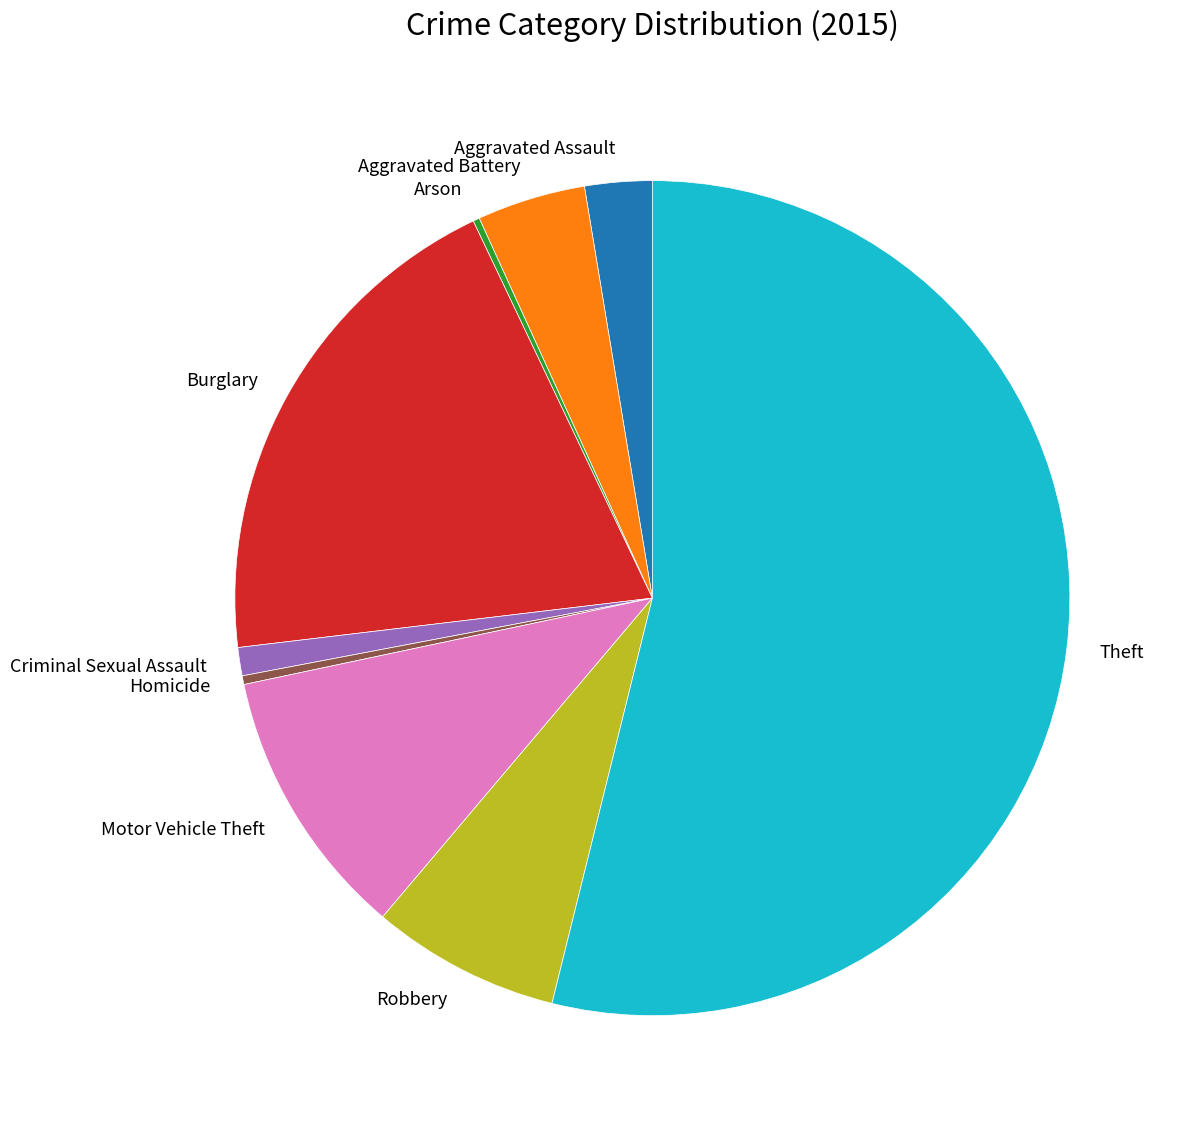

What is the ratio of the value at Motor Vehicle Theft to the value at Burglary?

0.5